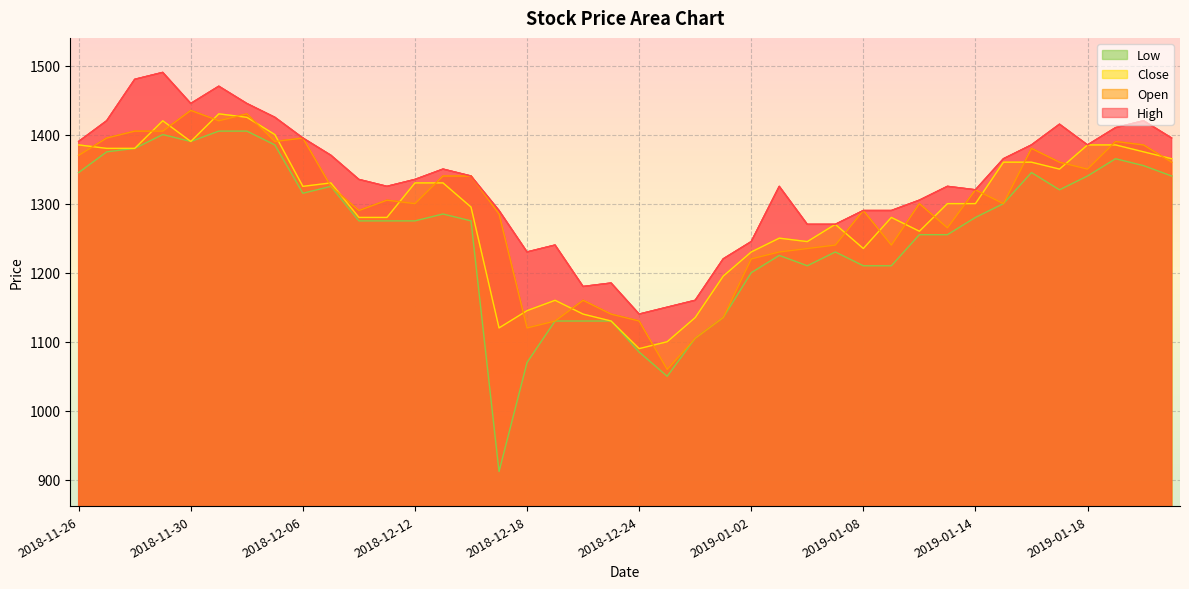

What are all the series names shown in the legend?

Open, Close, High, Low